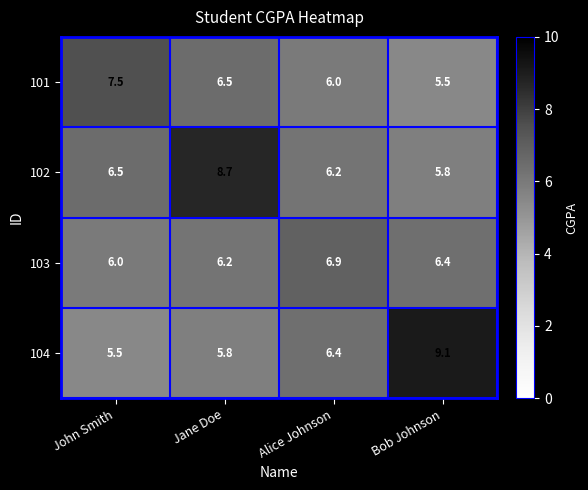

Reading left to right, list all the values displayed in this chart.

101: 7.5	6.5	6.0	5.5
102: 6.5	8.7	6.2	5.8
103: 6.0	6.2	6.9	6.4
104: 5.5	5.8	6.4	9.1